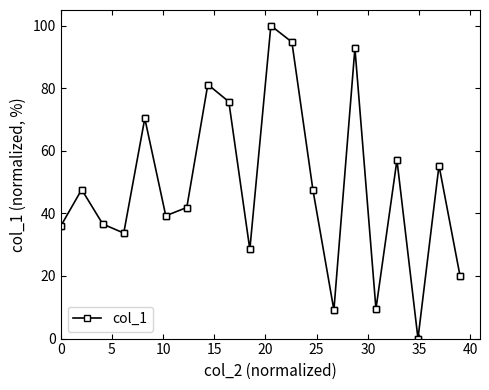

What is the value of the 6th point from the left?

36.6